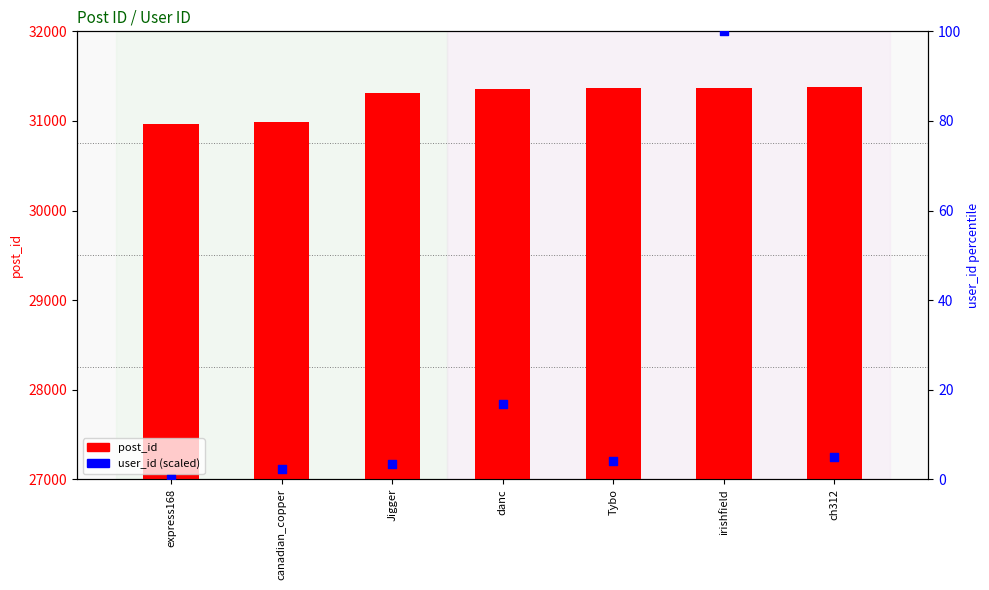

At how many categories does at least one series exceed 6444?

7